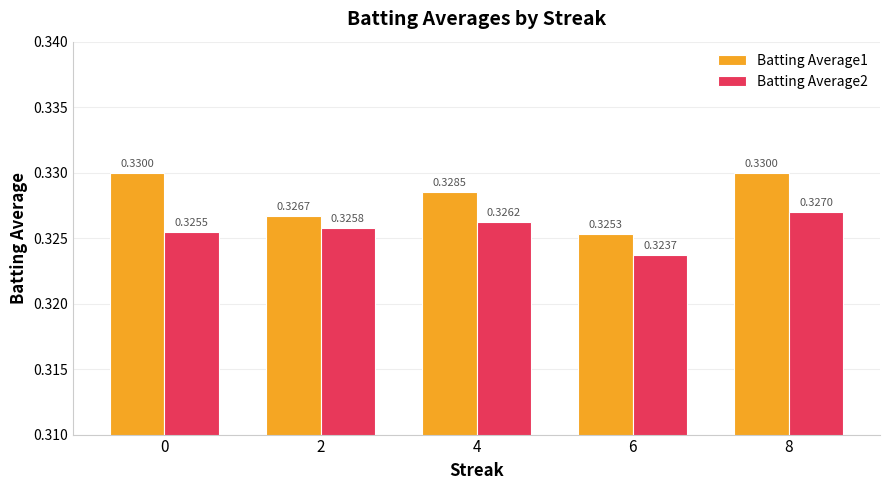

What is the sum of the Batting Average2 values at 0 and 8?

0.7